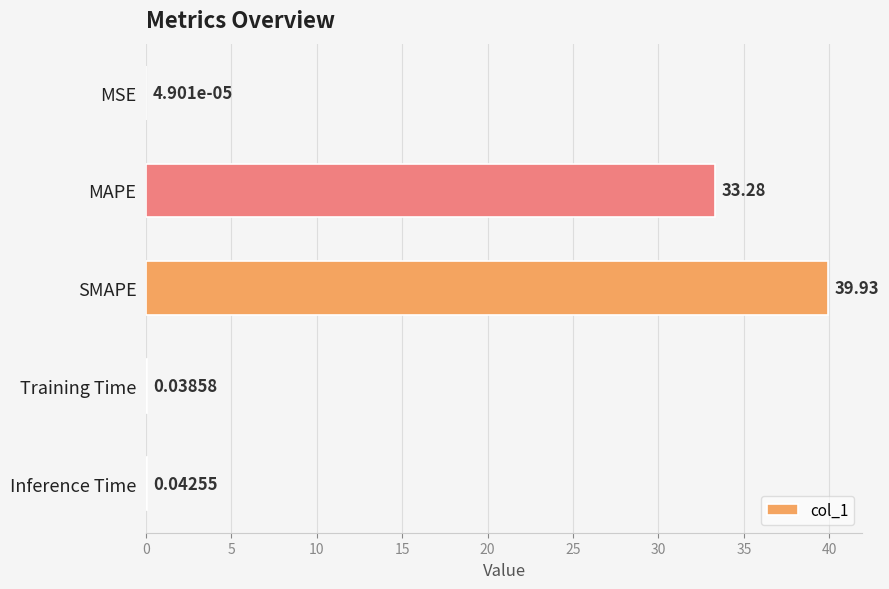

What is the sum of all values?

73.3